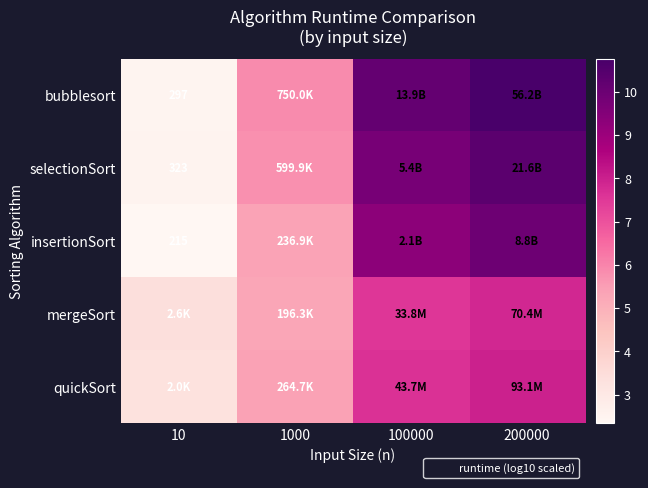

Which has a higher value, 10 or 100000?

100000